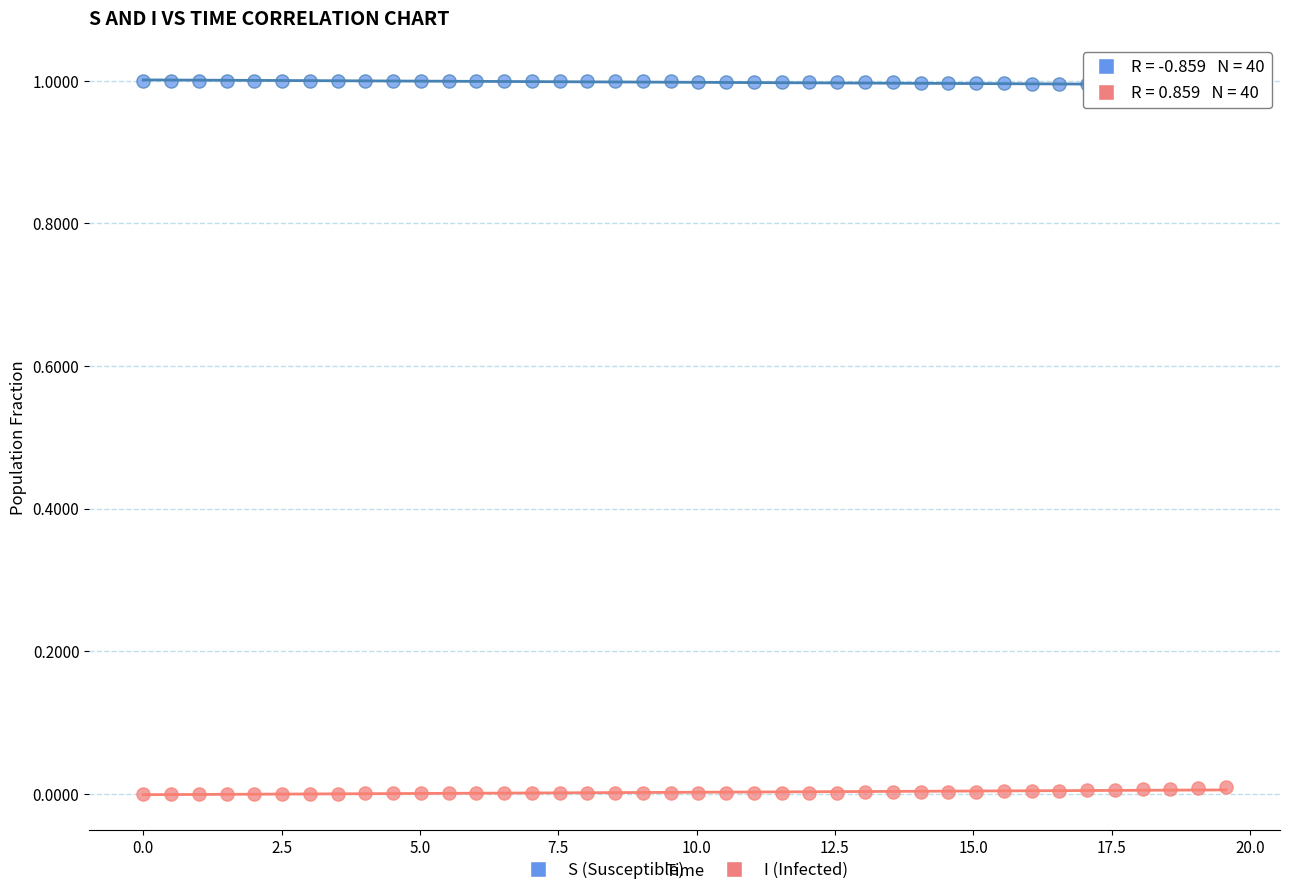

Which series contains the highest Y value?

S (Susceptible)